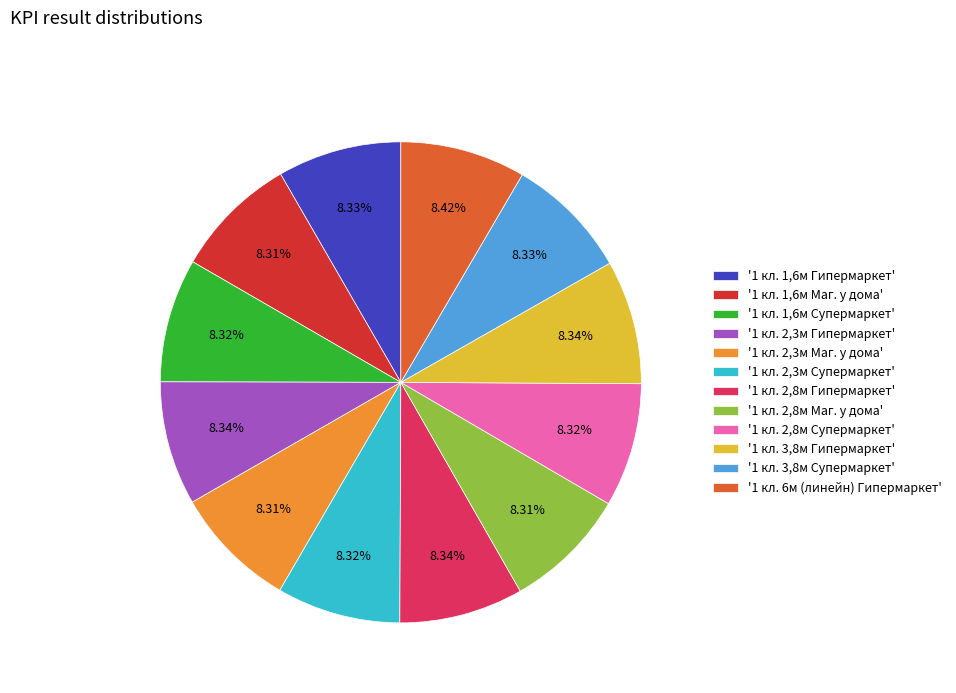

What is the ratio of the value at '1 кл. 3,8м Супермаркет' to the value at '1 кл. 2,3м Супермаркет'?

1.0